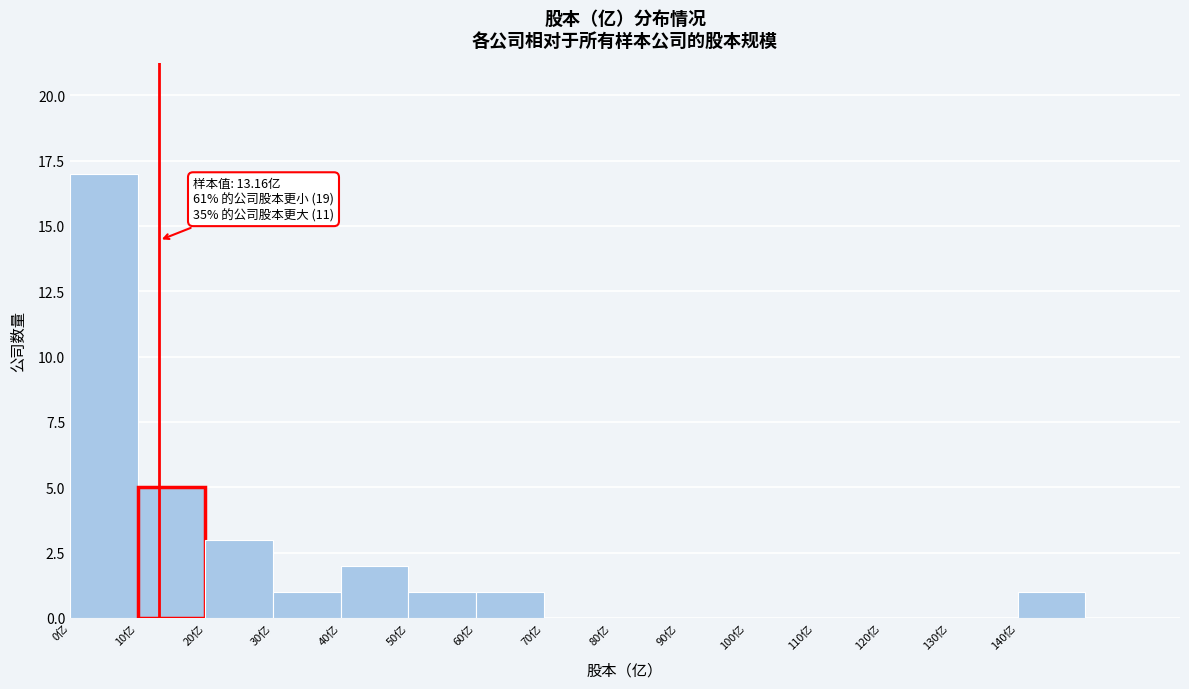

Which range on the x-axis has the tallest bar?

0 to 10